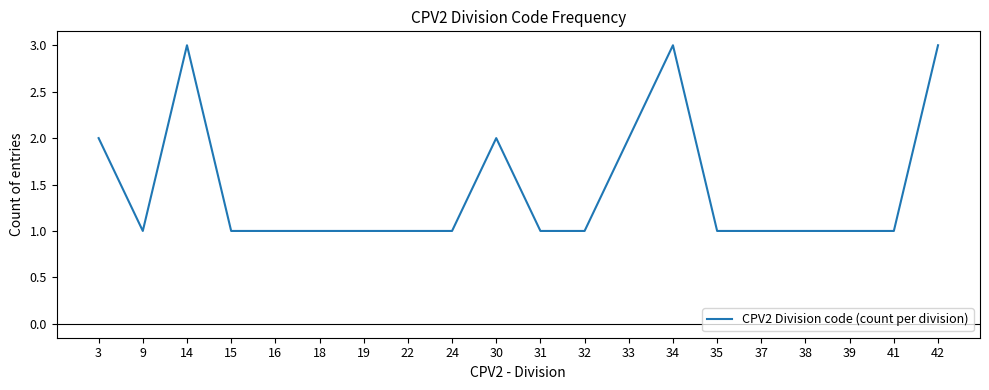

What is the minimum value shown in the chart?

1